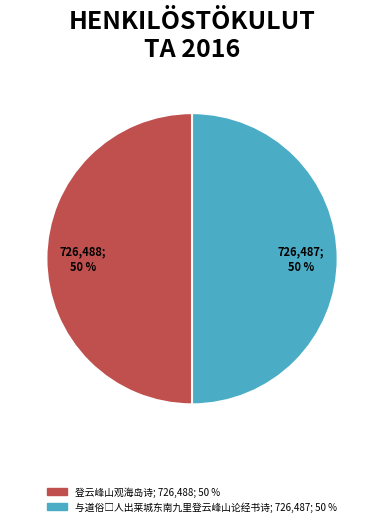

How many segments does this pie chart have?

2